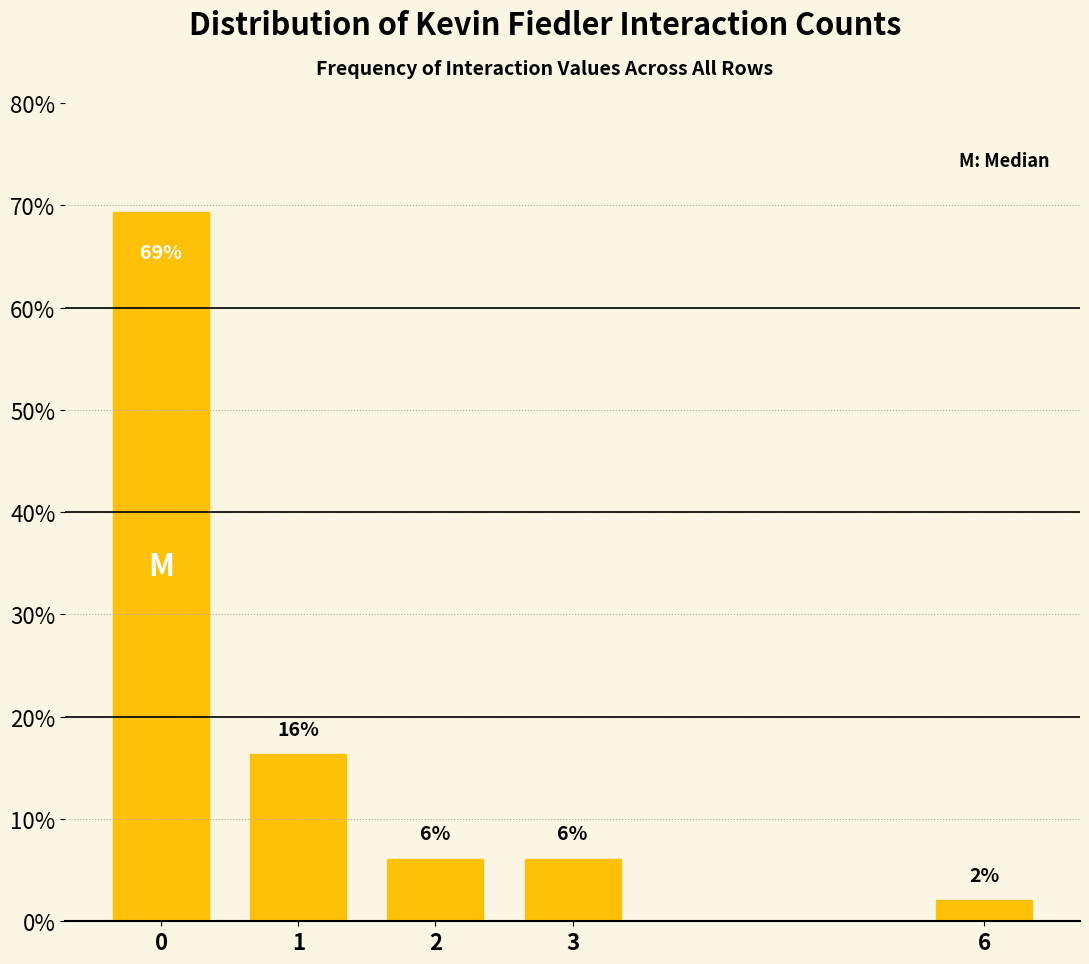

Are the bars horizontal?

No